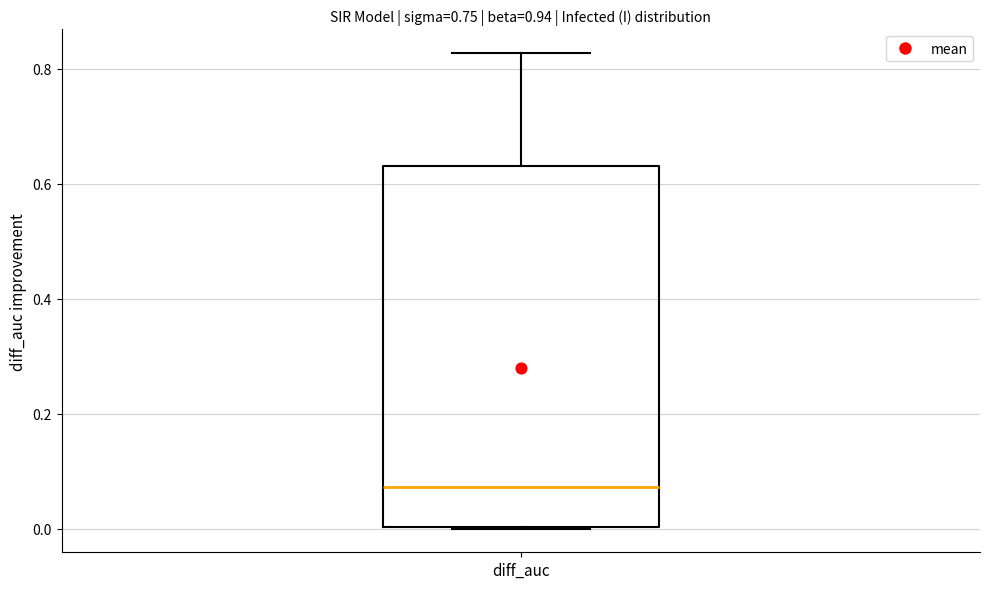

Where is the lower edge of the box for diff_auc on the y-axis? The values are not printed on the chart, so give them approximately, as read against the axis.

0.00